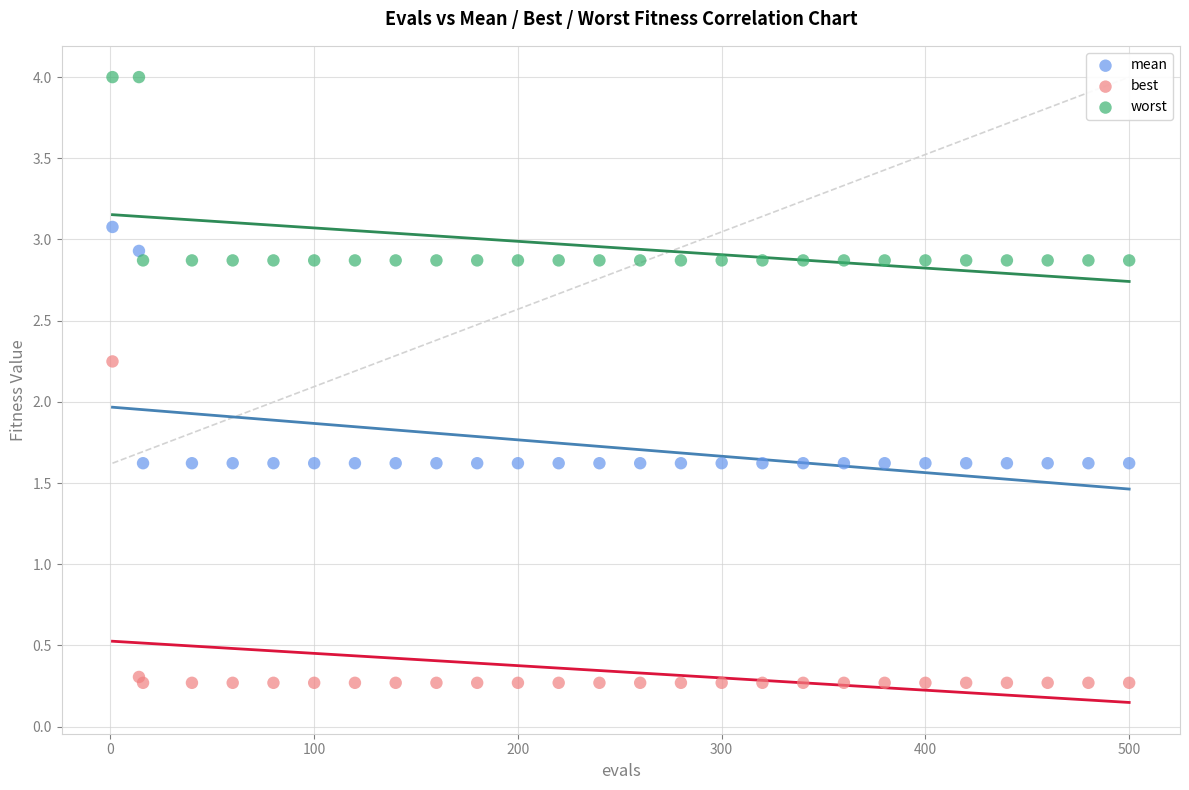

Which series reaches the minimum Y coordinate?

best